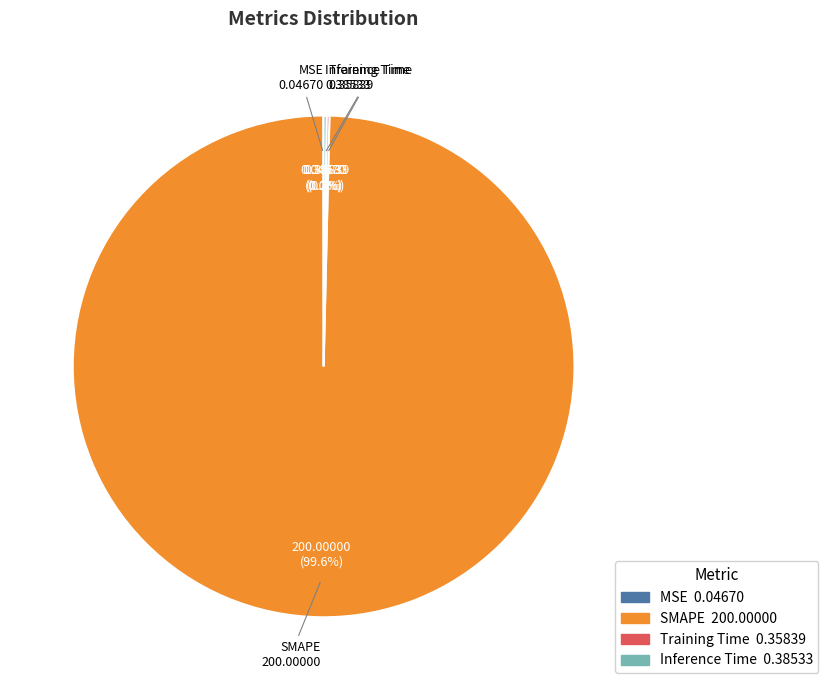

Does any single category account for the majority?

Yes